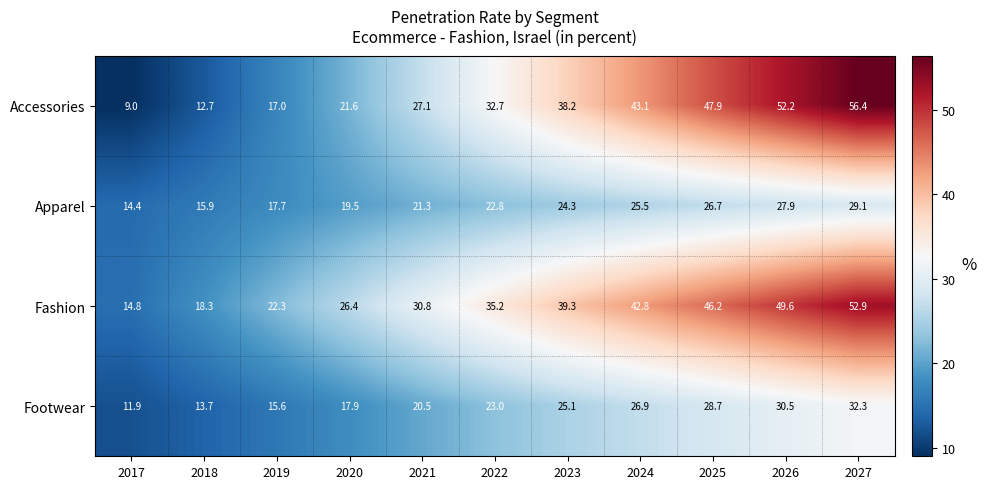

True or false: Fashion has a value of 32.6 at 2027.

False